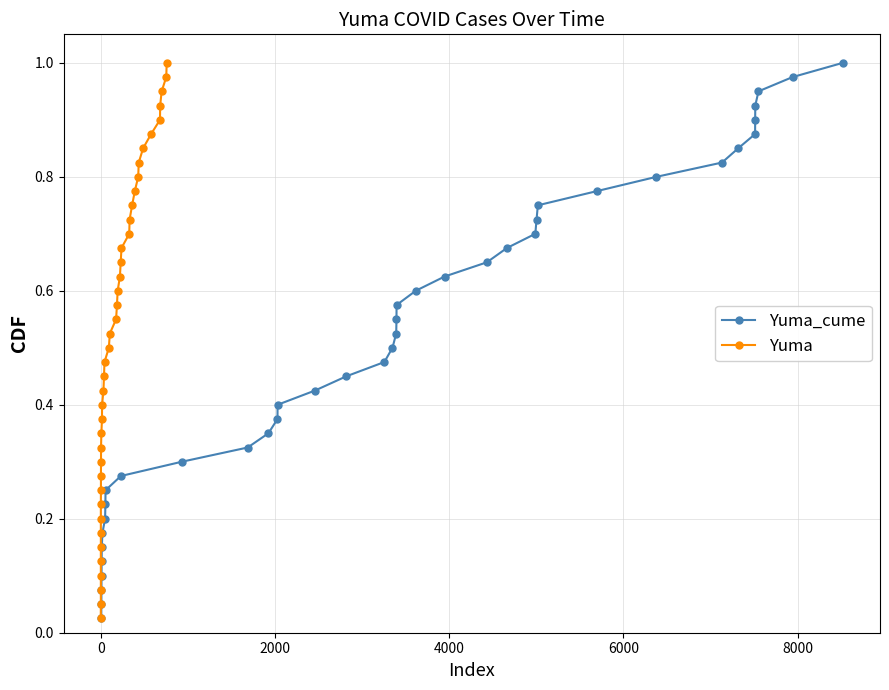

True or false: Yuma_cume has more than 0 interior local peaks.

False